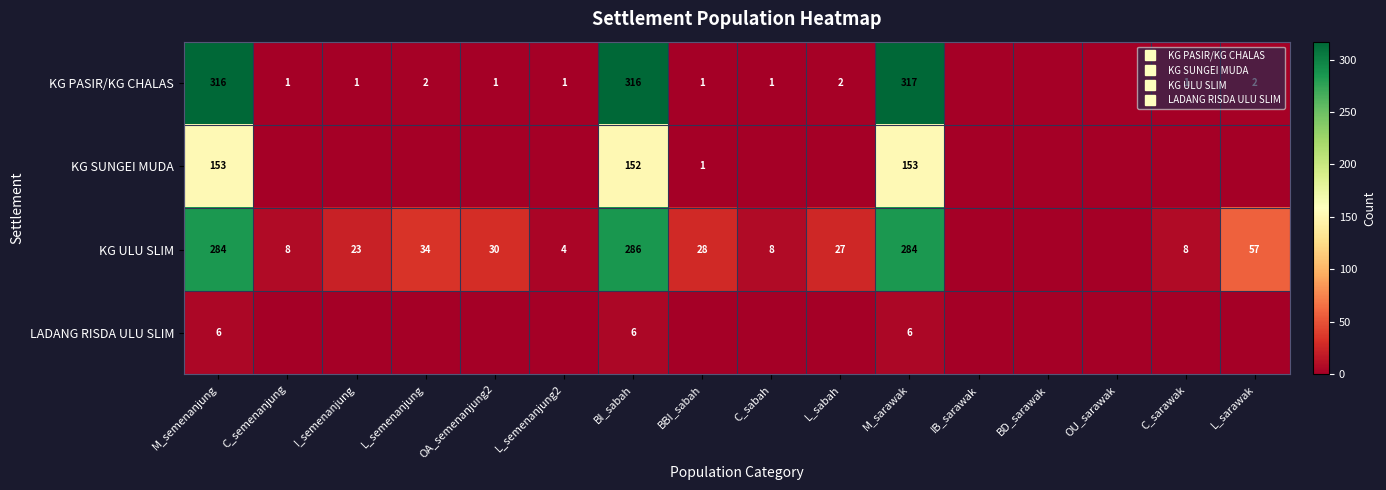

Count the number of data series in this chart.

4